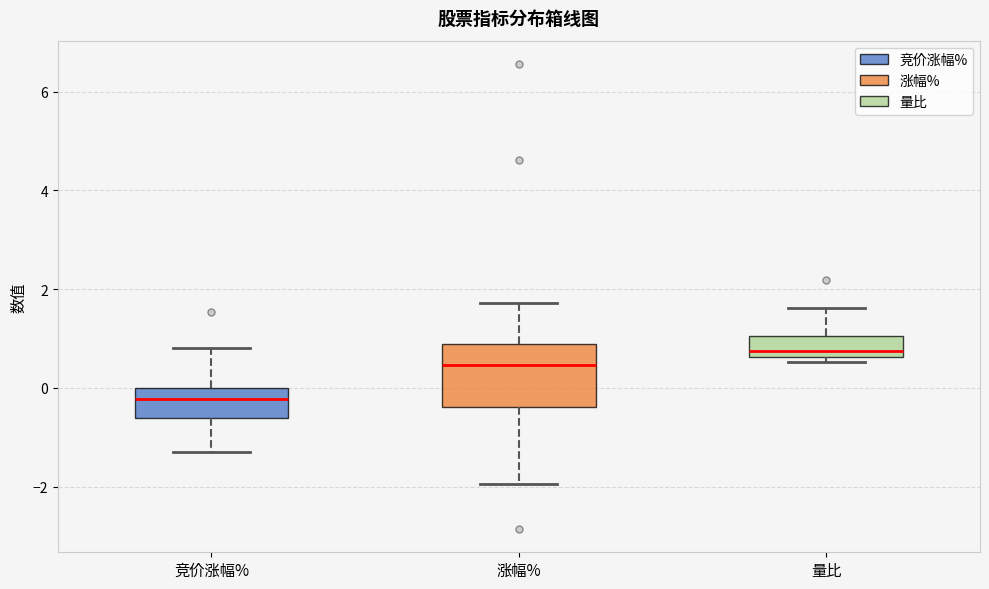

Reading left to right, transcribe this box plot: for each box, give where its median line is, the range the box spans, and where its two whiskers end, as read against the y-axis. The values are not printed on the chart, so give them approximately, as read against the axis.

竞价涨幅%: median -0.2, box -0.6 to 0.0, whiskers -1.2 to 0.8
涨幅%: median 0.4, box -0.4 to 0.8, whiskers -2.0 to 1.8
量比: median 0.8, box 0.6 to 1.0, whiskers 0.6 (just below the box's lower edge) to 1.6